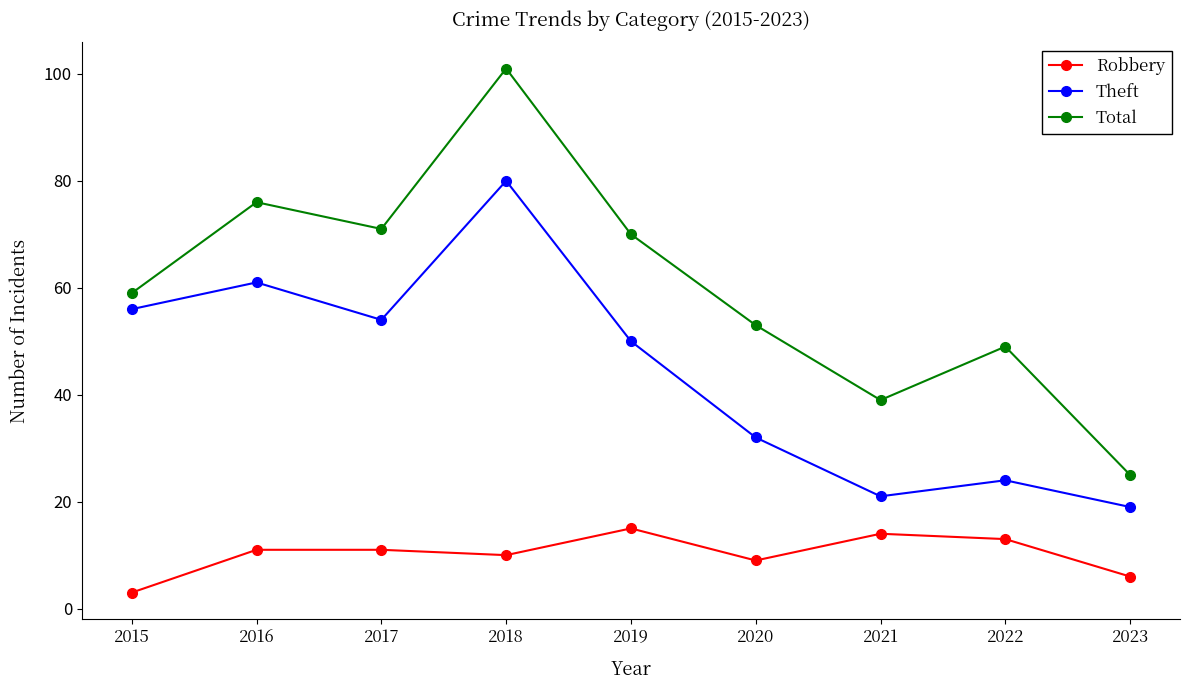

What is the difference between the highest and lowest values at 2016?

65